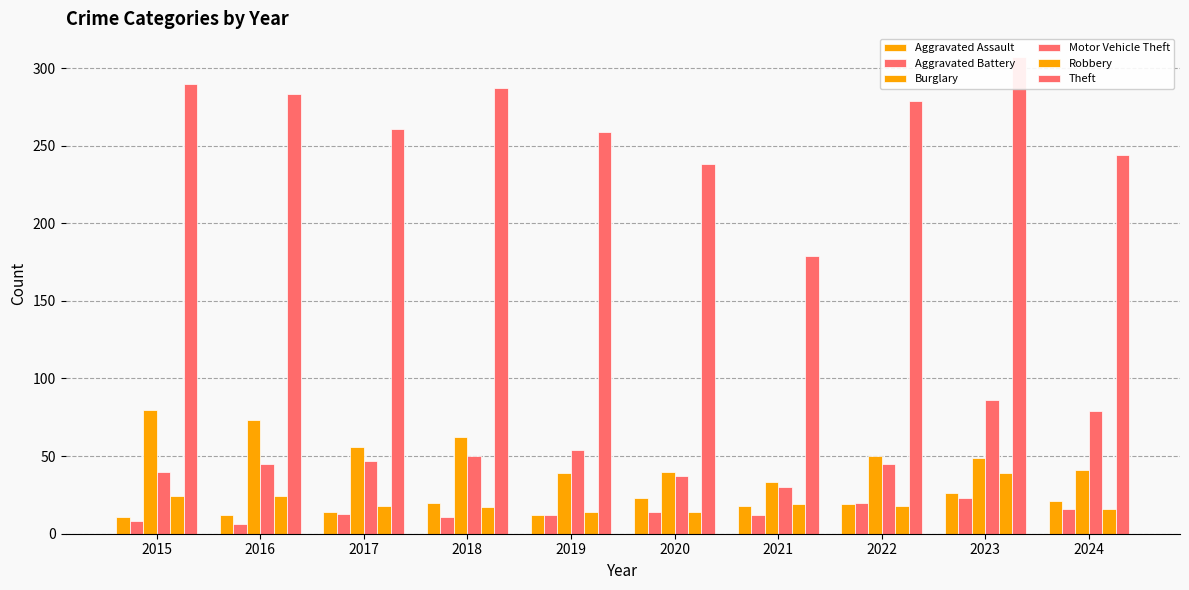

Which series has the largest range (max minus min)?

Theft